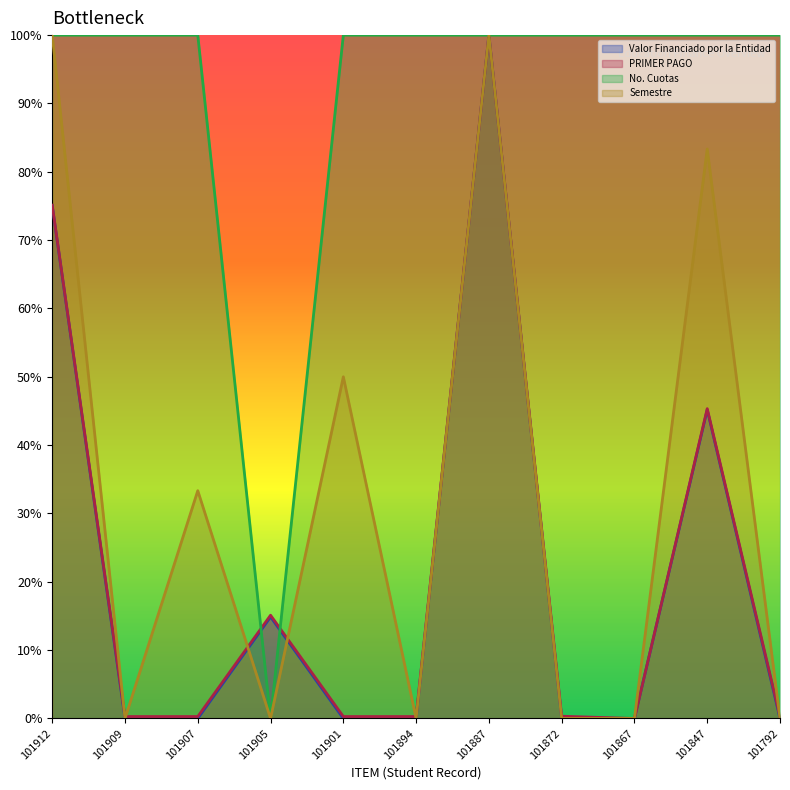

True or false: No. Cuotas and Semestre cross at least once.

False